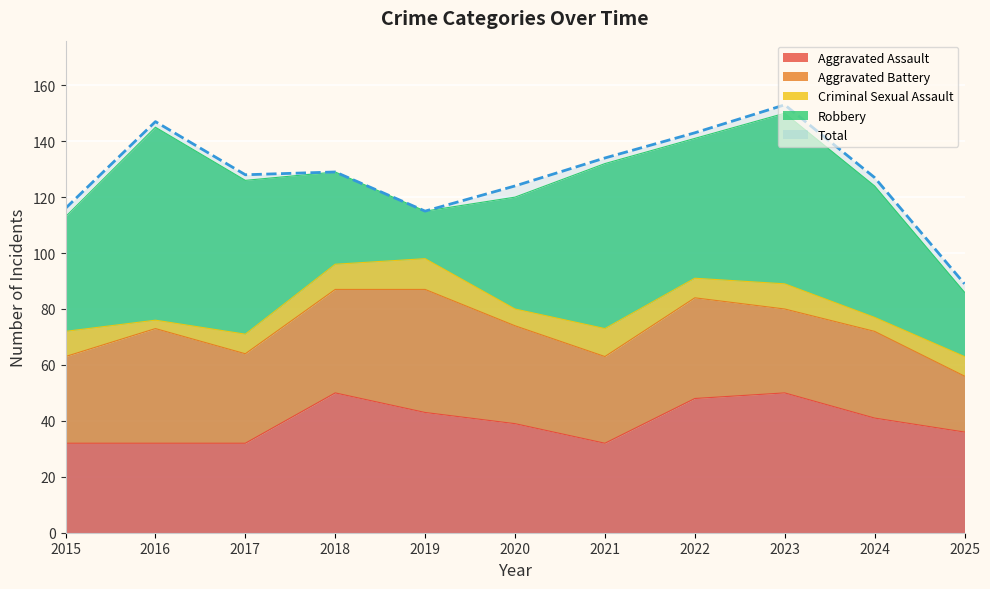

Which category has the lowest value in the Criminal Sexual Assault series?

2016